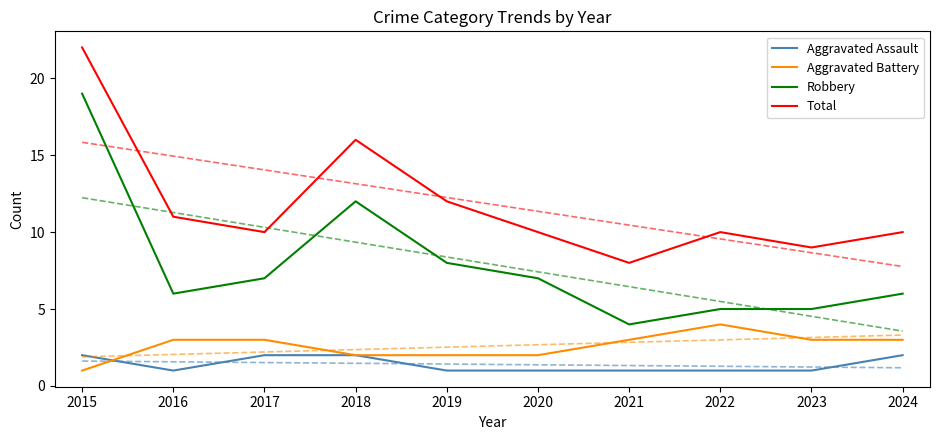

The Aggravated Battery series shows 4 at 2022. True or false?

True